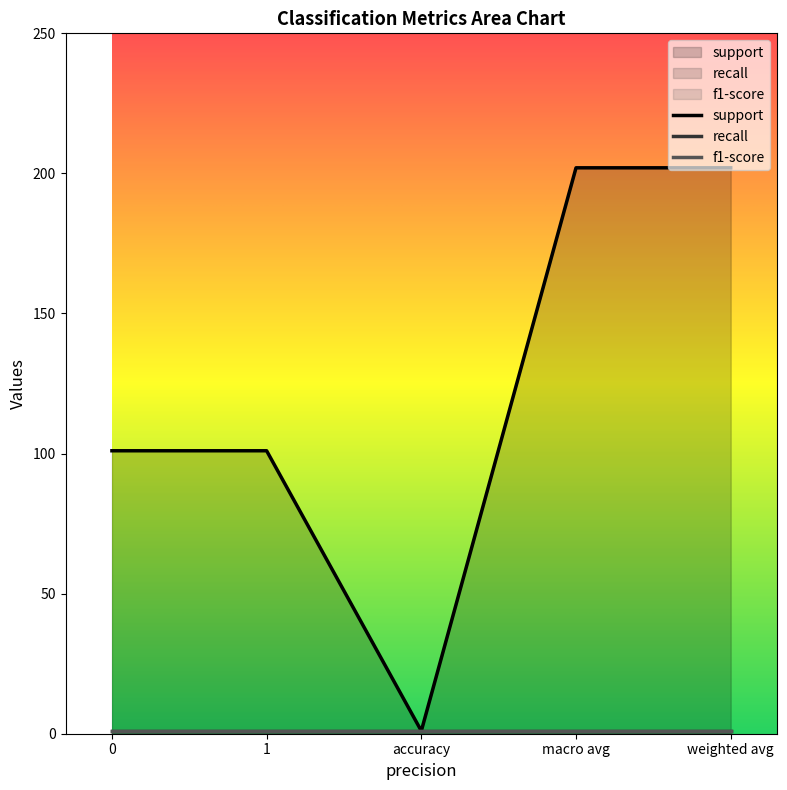

What position from the right is 1?

4